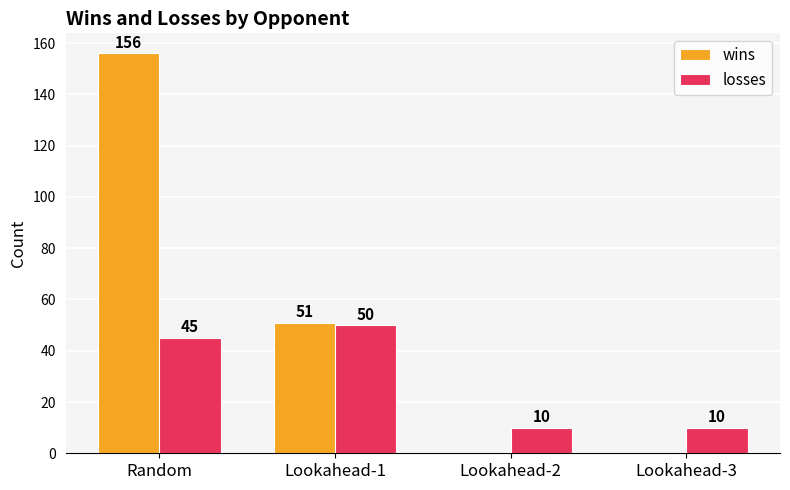

Are the bars grouped side by side (vs. stacked)?

Yes